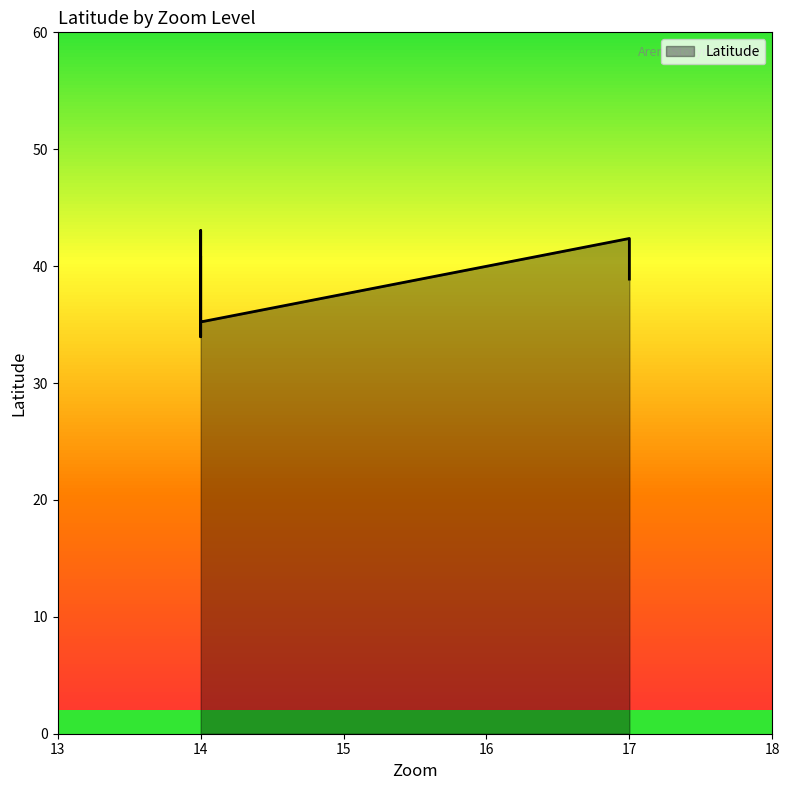

What is the difference between the maximum and second lowest values?

7.8